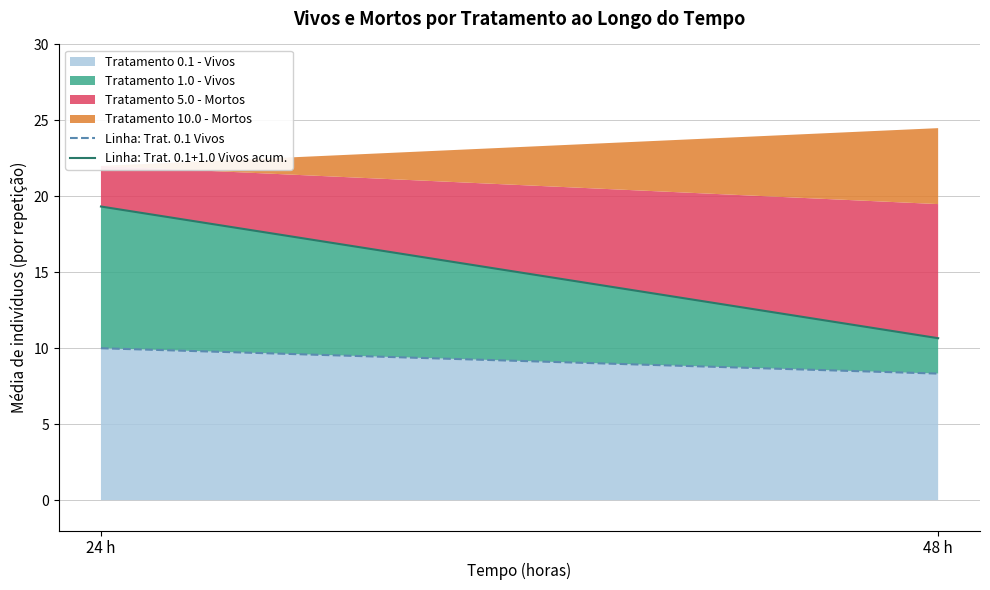

True or false: Linha: Trat. 0.1 Vivos has a value of 10.0 at 24 h.

True